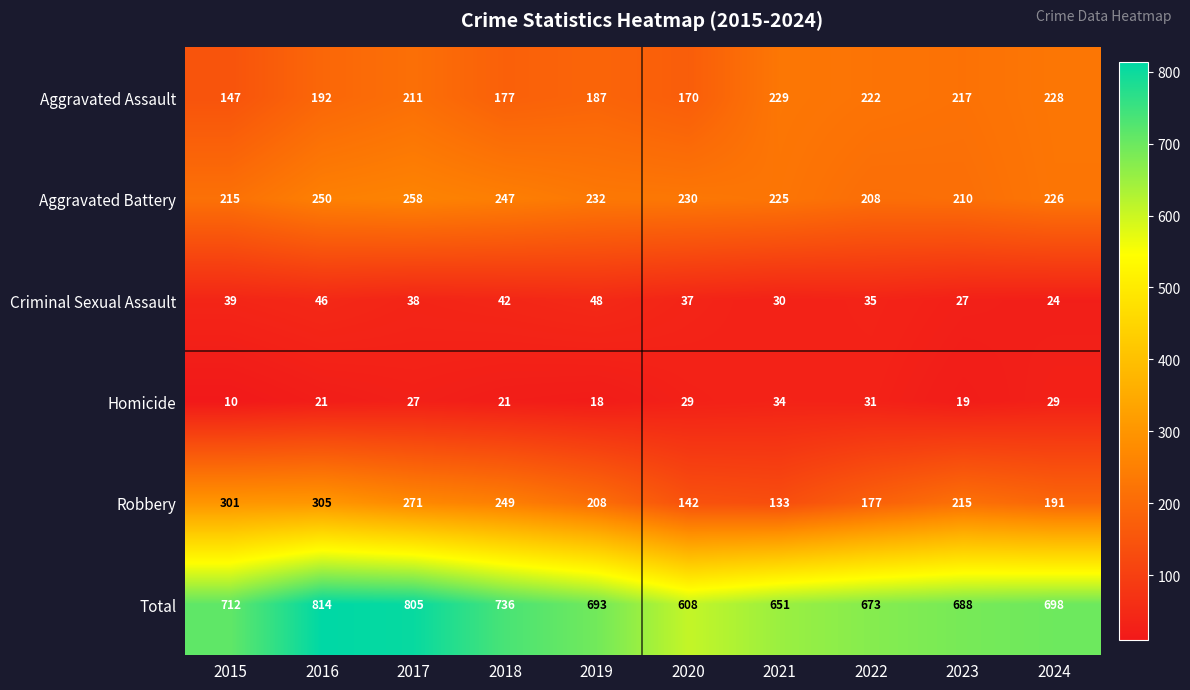

What value does the Robbery series have at 2019, to the nearest 5?

210